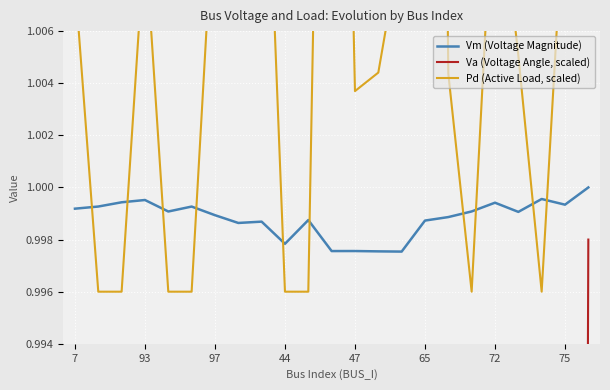

The value of Vm (Voltage Magnitude) at 7 is 0.3. True or false?

False